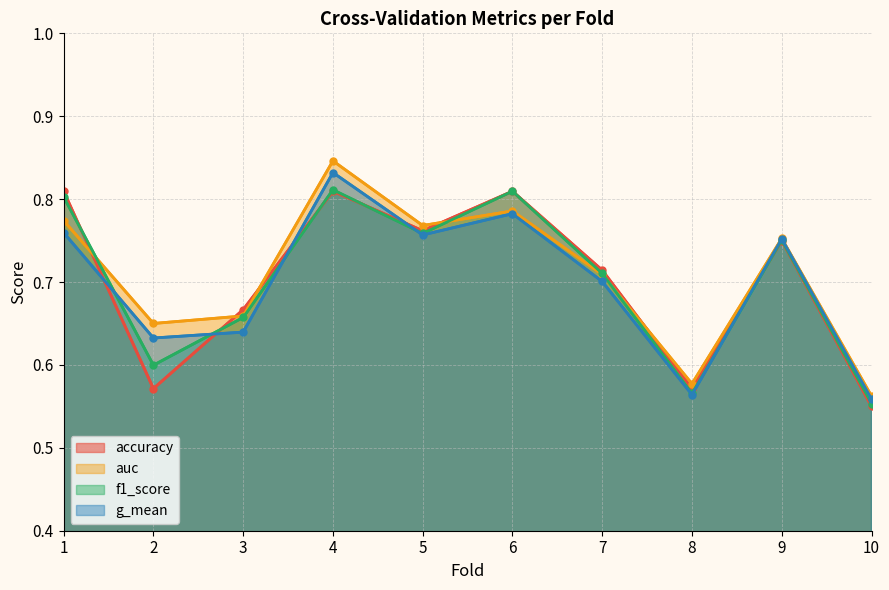

What is the value of the g_mean point at the 7th from the left?

0.7